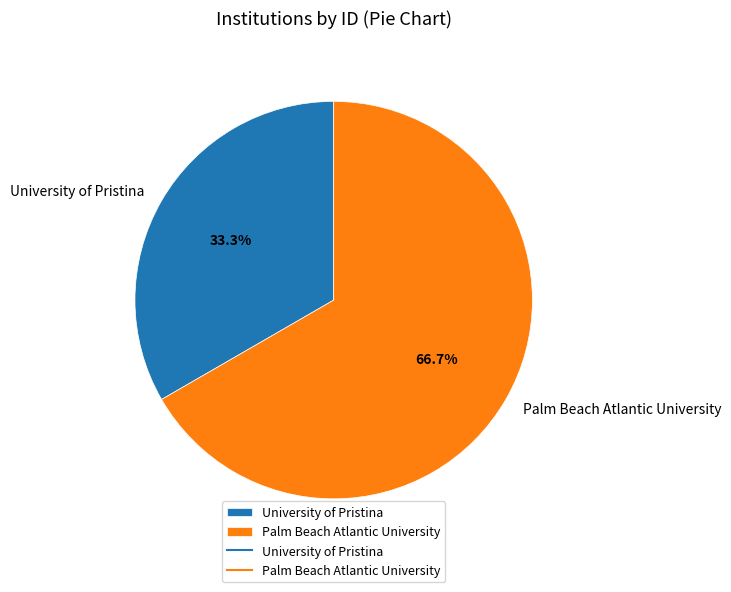

How many slices are in this pie chart?

2